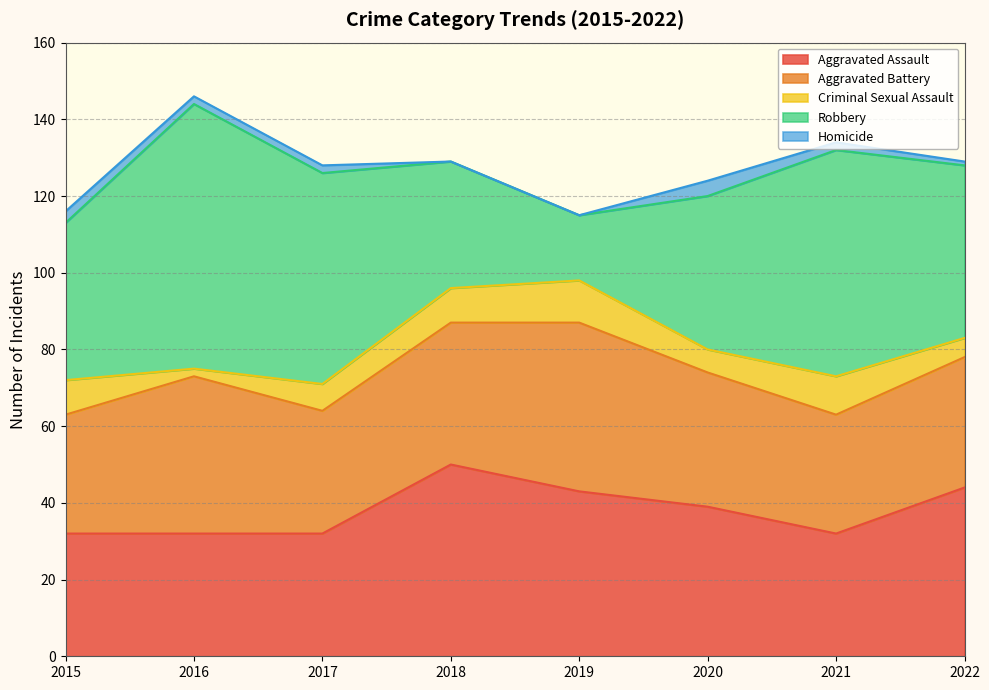

The Robbery series shows 22 at 2018. True or false?

False